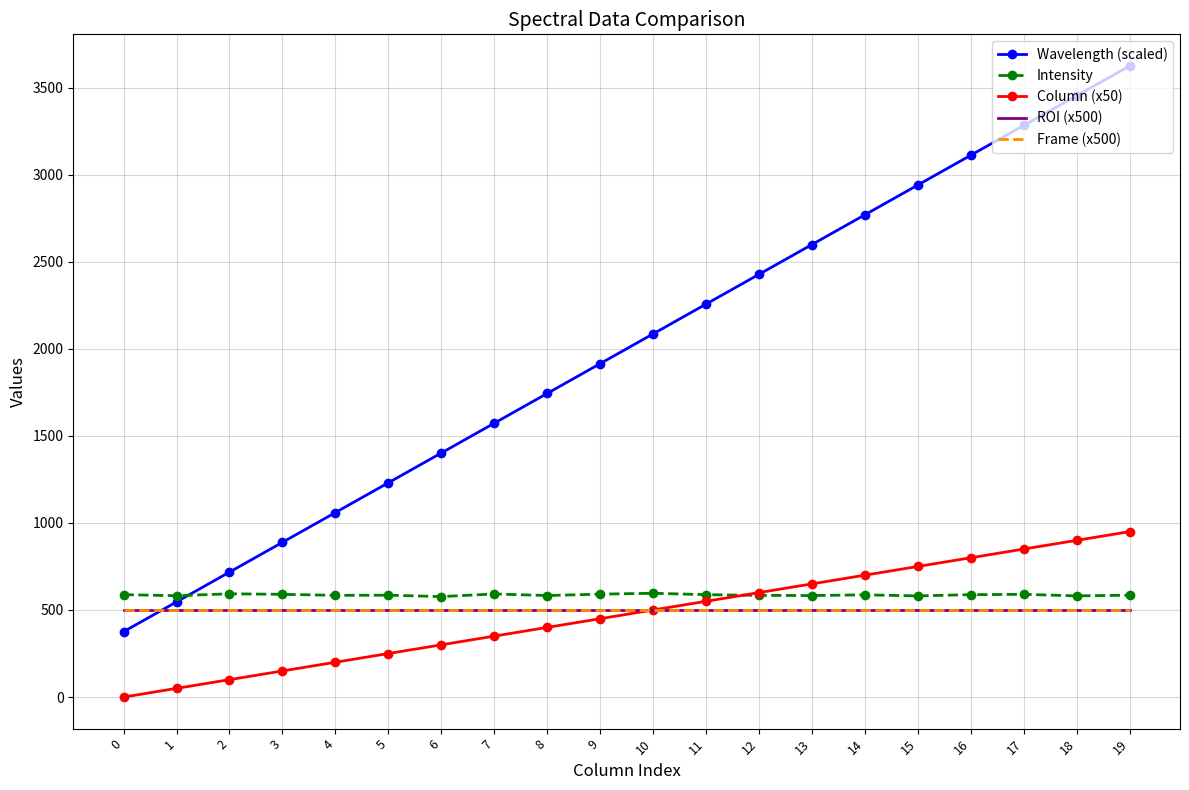

At which label does Column (x50) reach its peak?

19